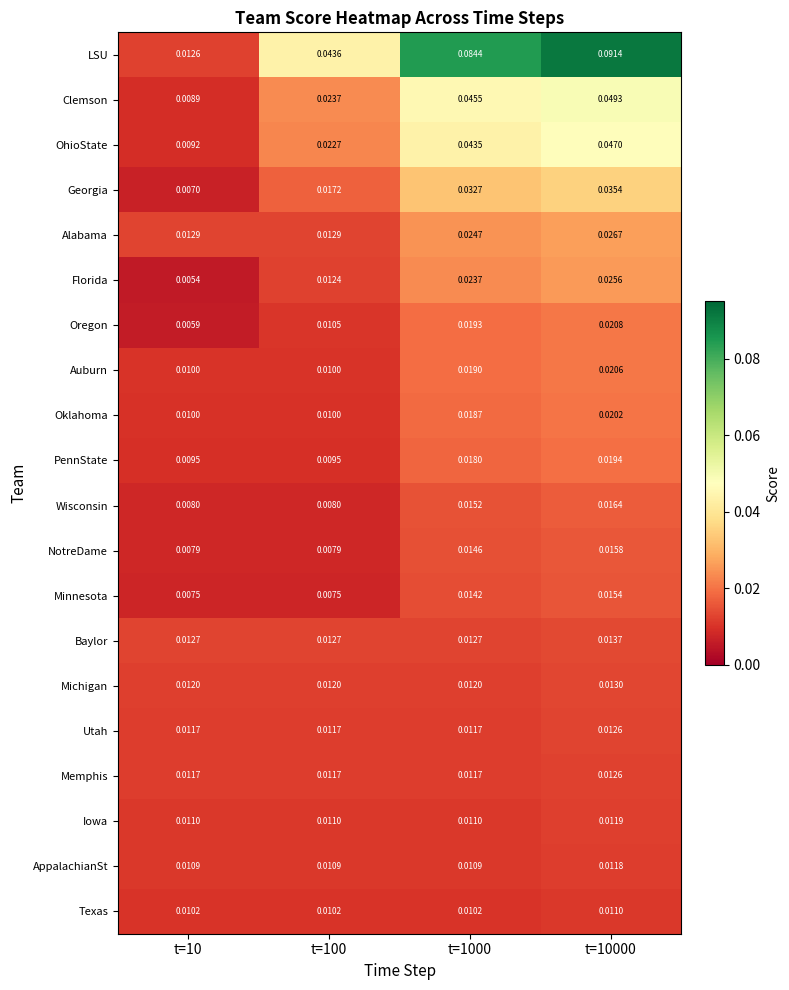

Which series has the largest total across all categories?

LSU